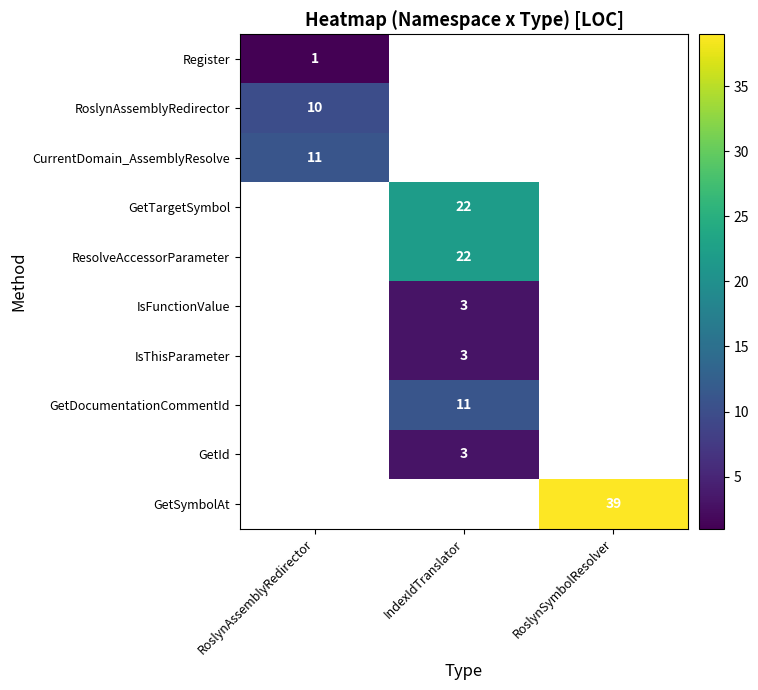

Is it true that CurrentDomain_AssemblyResolve equals 18 at RoslynAssemblyRedirector?

False